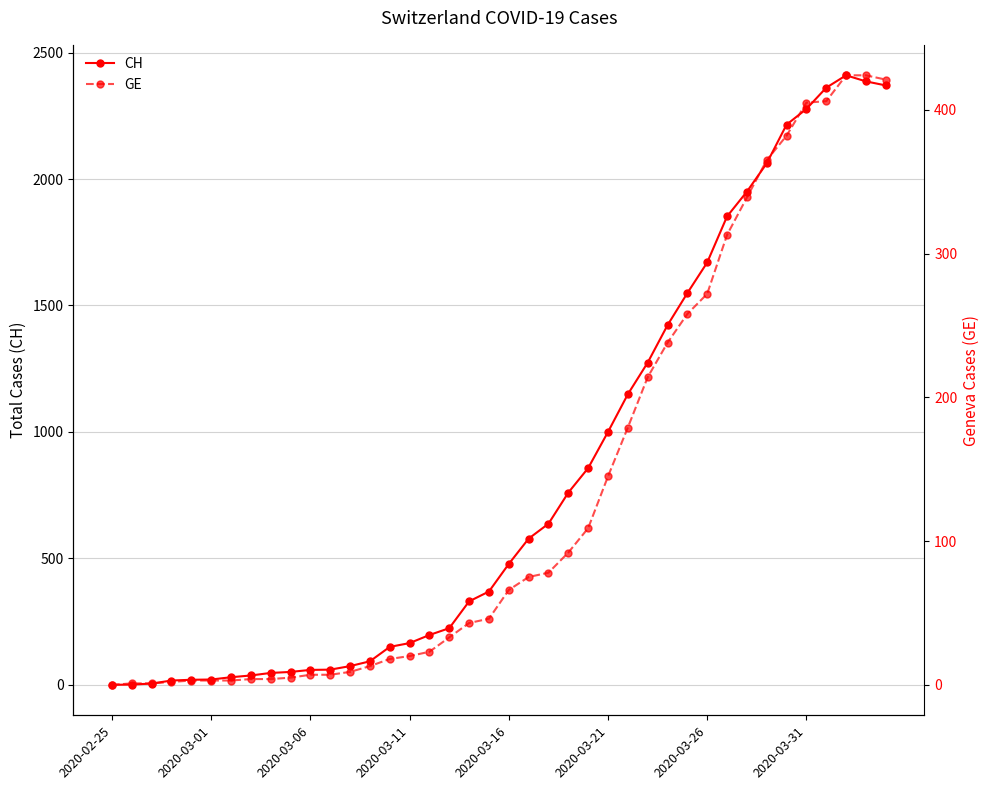

How many lines are shown in the chart?

2